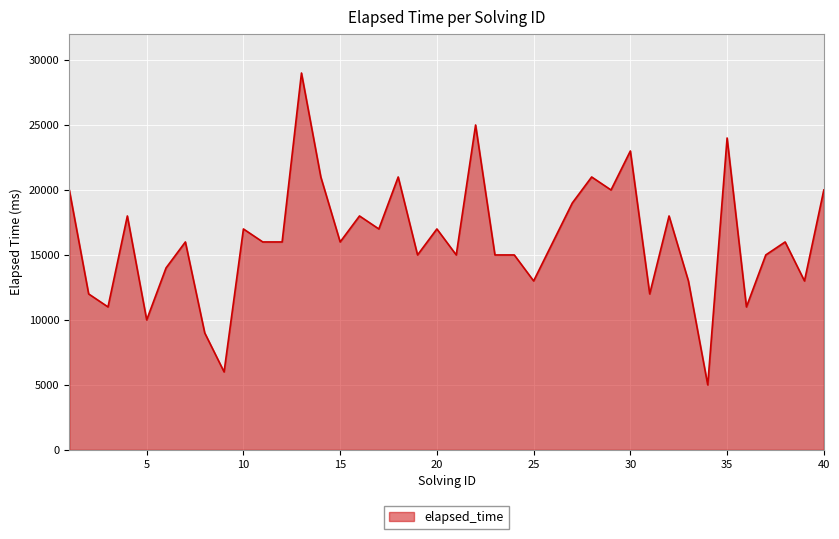

What is the minimum value shown in the chart?

5000